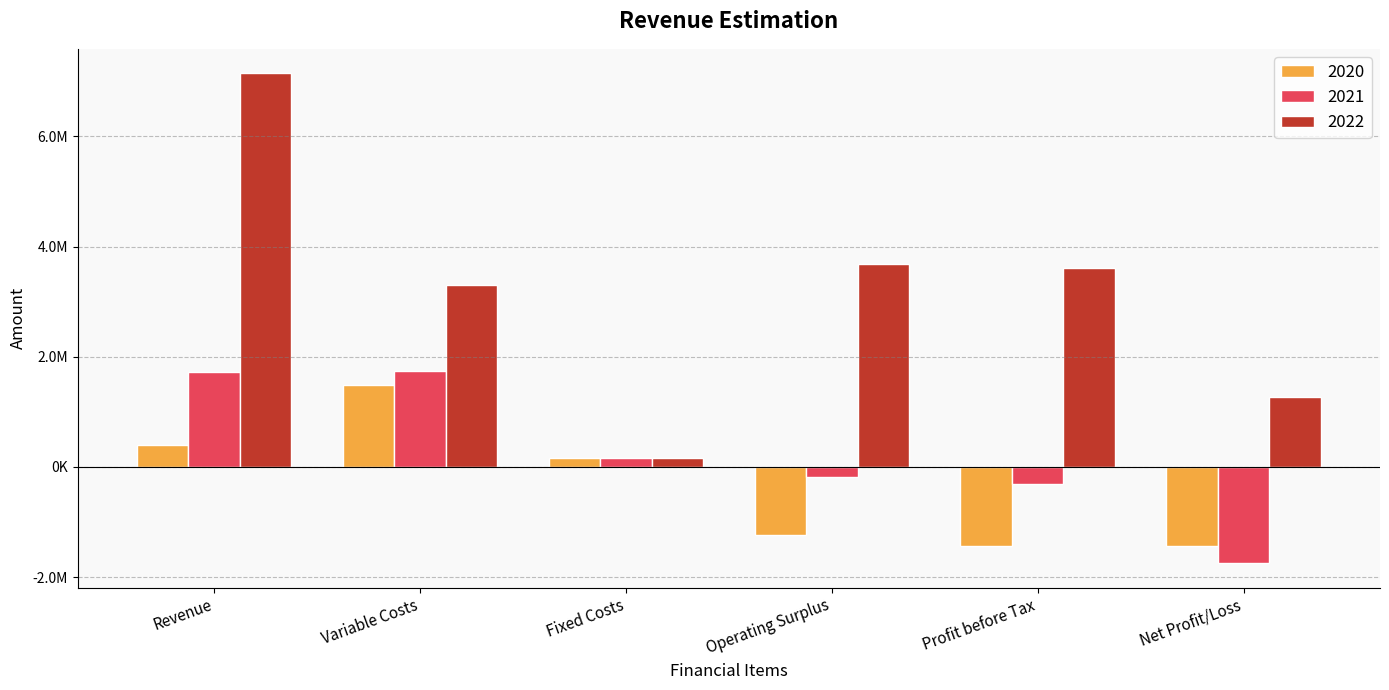

What are all the series names shown in the legend?

2020, 2021, 2022